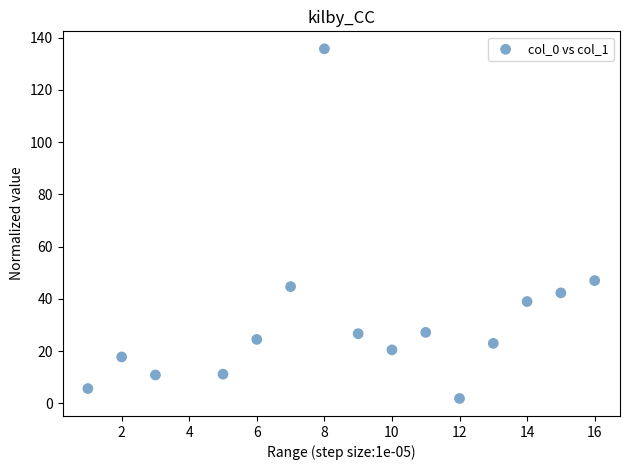

What is the range of Y values (max minus min)?

133.8